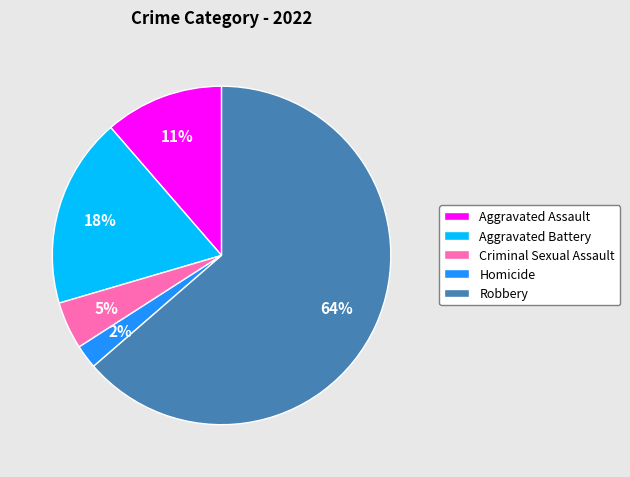

What percentage is the Homicide slice, to the nearest percent?

2%